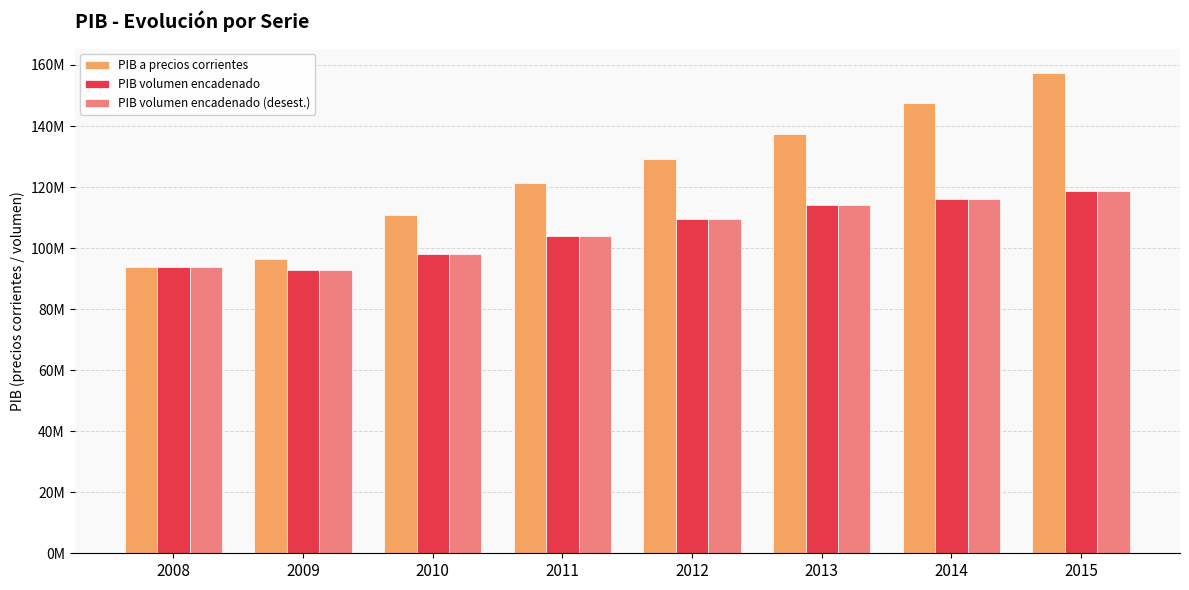

What is the minimum value shown in the chart?

92837407